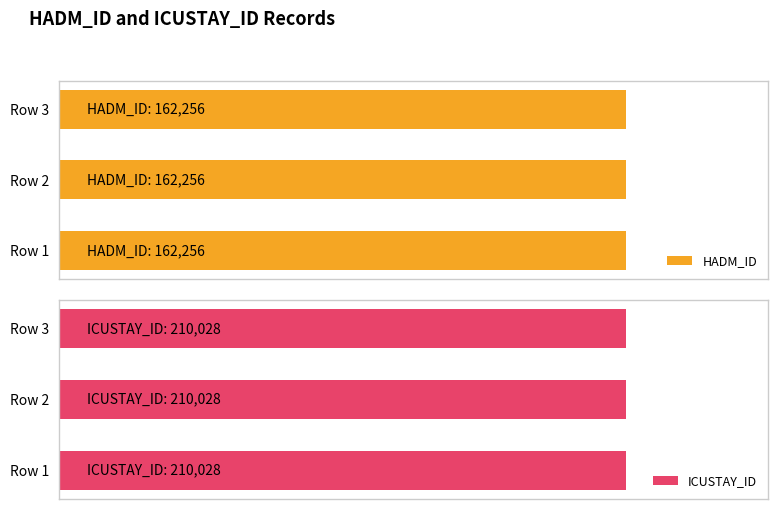

Which category has the highest value in the ICUSTAY_ID series?

Row 1